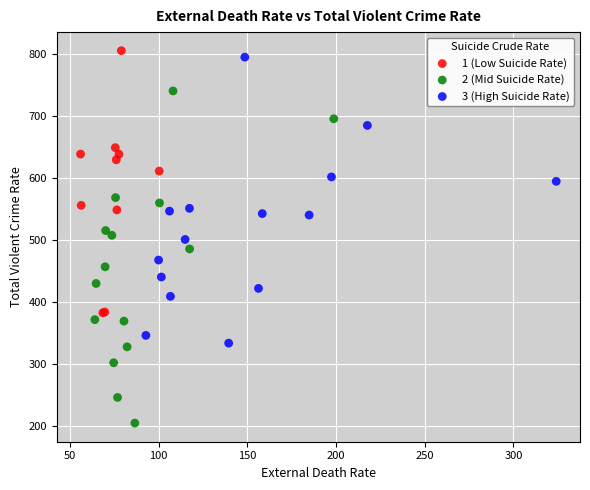

Which series has the largest Y range (max minus min)?

2 (Mid Suicide Rate)